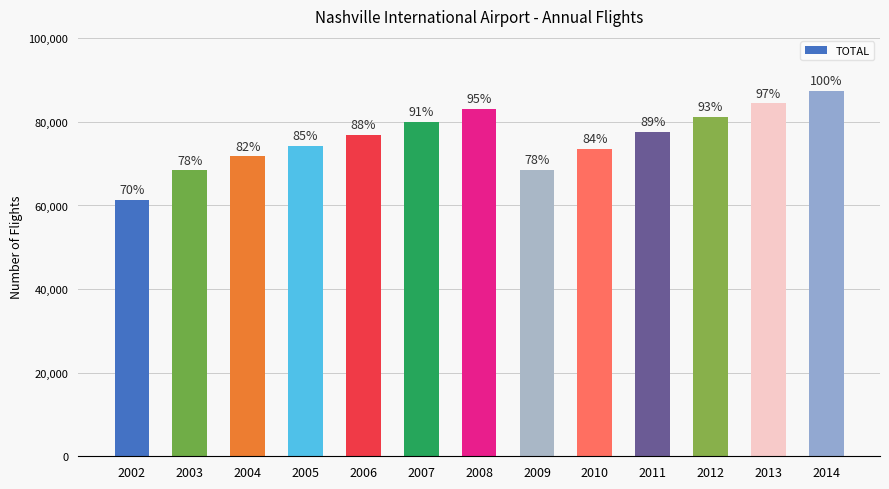

Reading right to left, transcribe all the data shown in this chart.

2014=87456	2013=84455	2012=81283	2011=77689	2010=73625	2009=68555	2008=83088	2007=79977	2006=76869	2005=74226	2004=71773	2003=68387	2002=61401